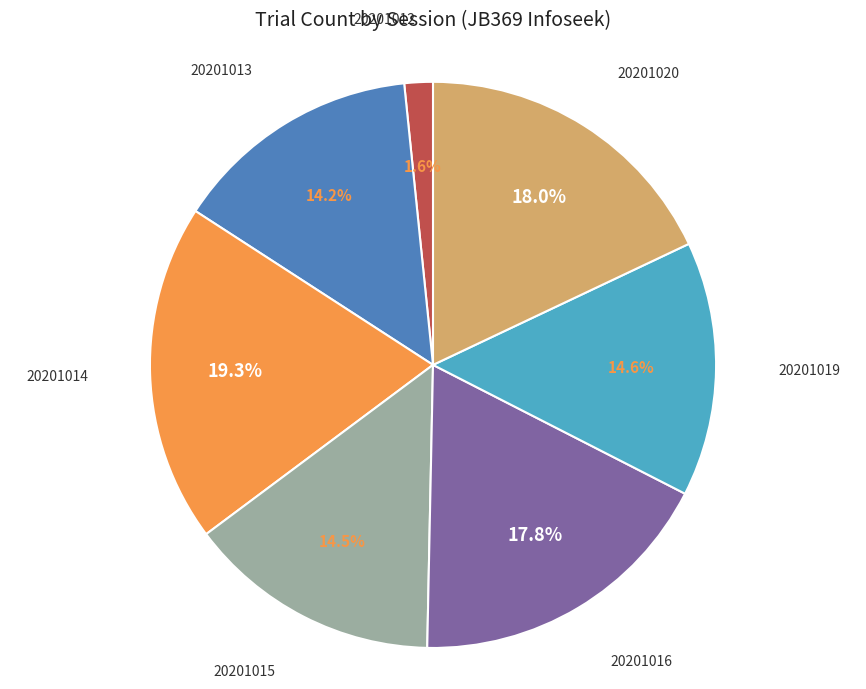

True or false: 20201014 accounts for 32% of the total.

False